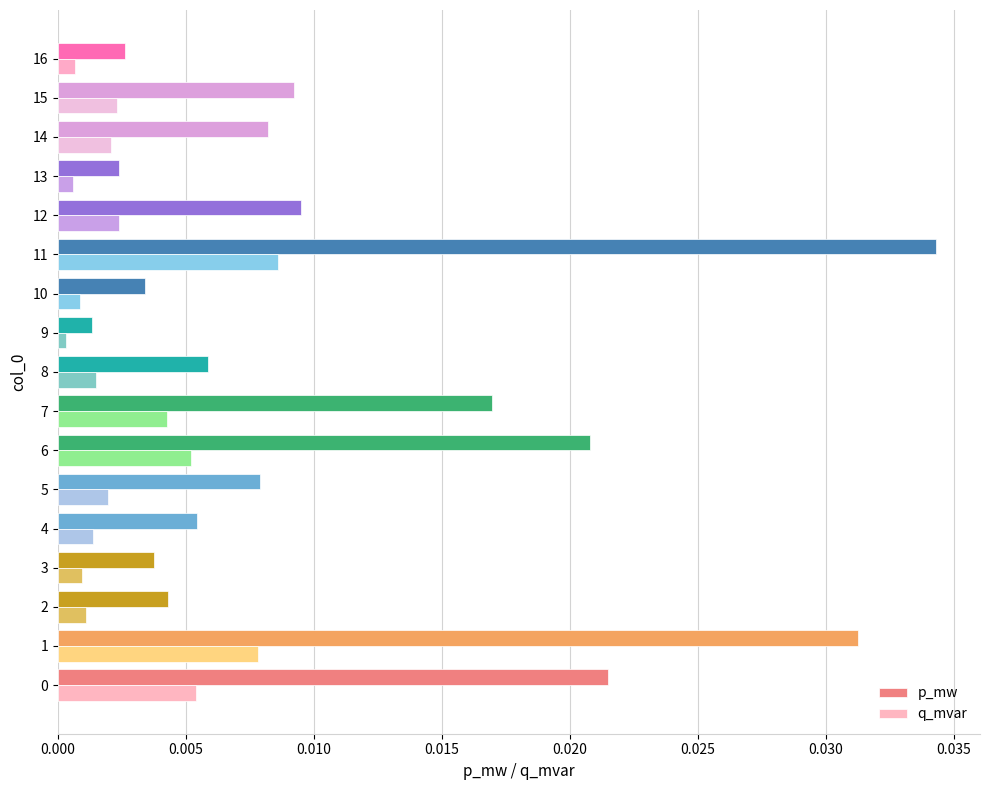

True or false: p_mw has a value of 0.0 at 11.

True